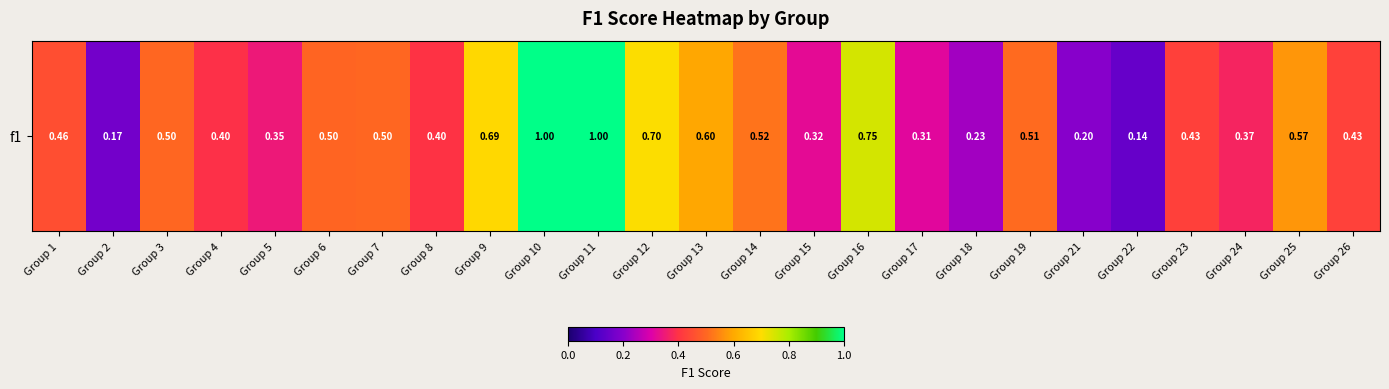

What is the approximate value at Group 9?

0.7